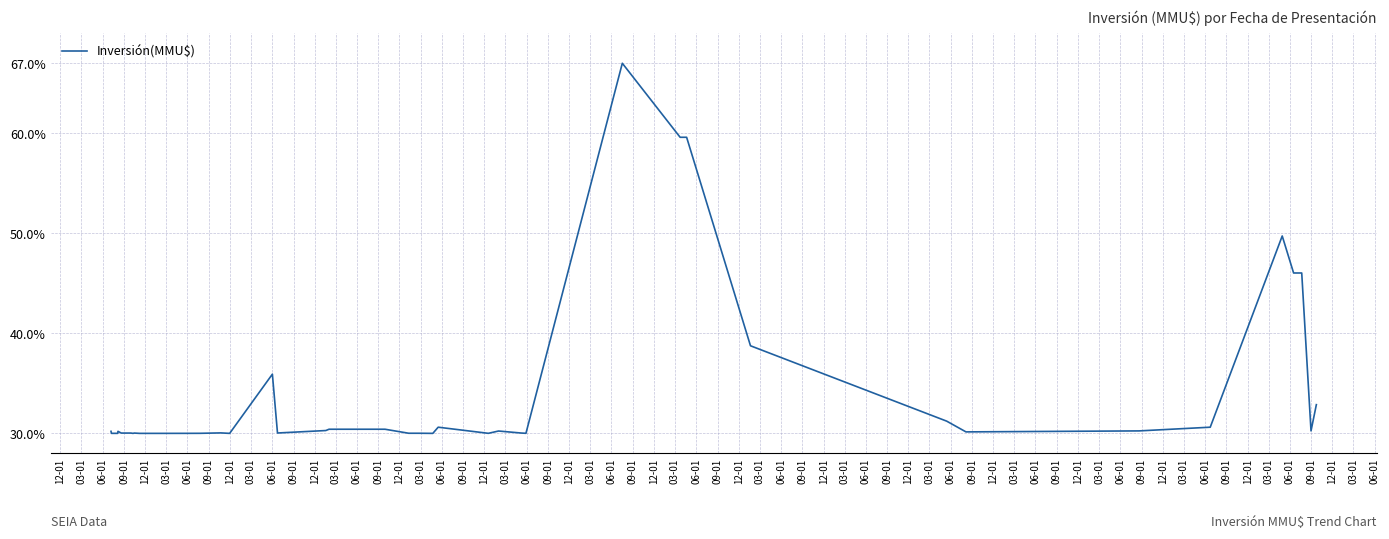

What is the greatest value displayed?

67.0